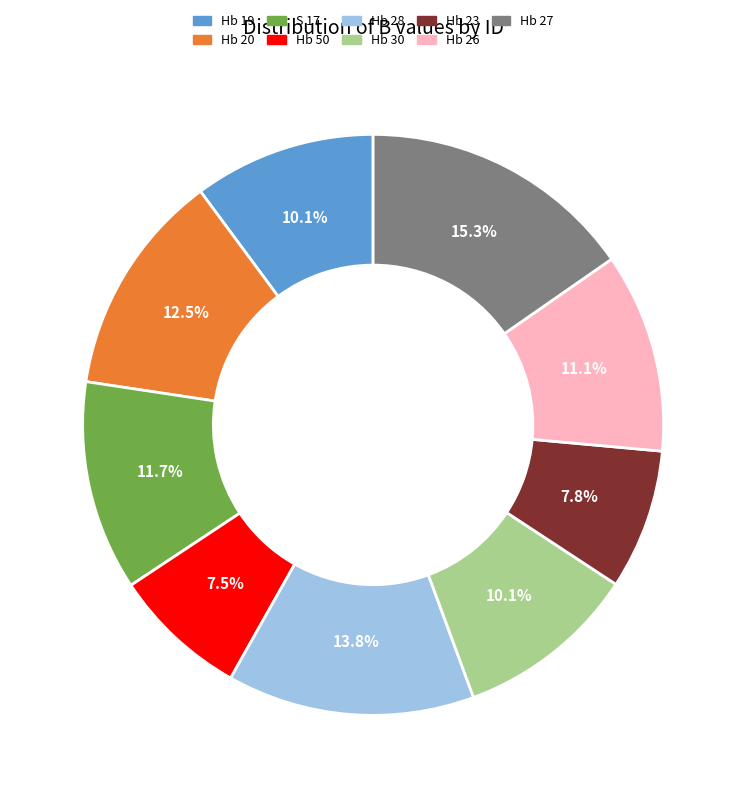

To the nearest percent, what portion does Hb 26 represent?

11%